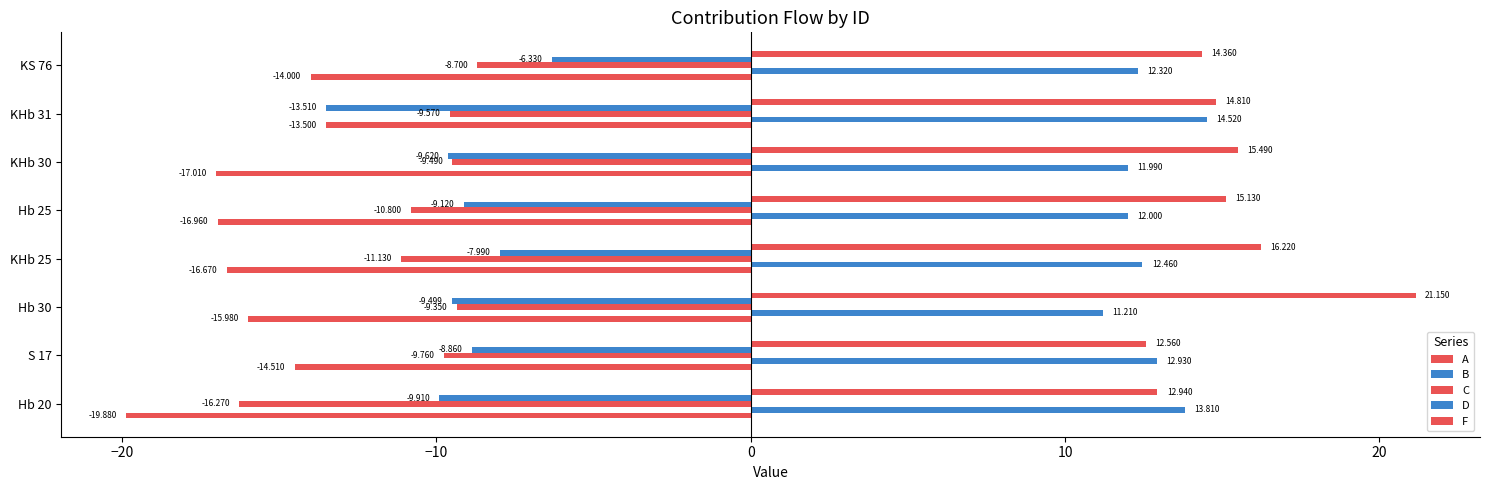

How many distinct data groups are displayed?

5